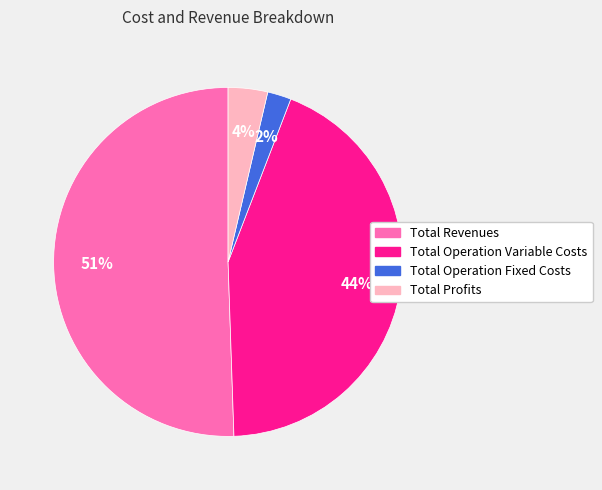

What is the ratio of the value at Total Operation Variable Costs to the value at Total Revenues?

0.9